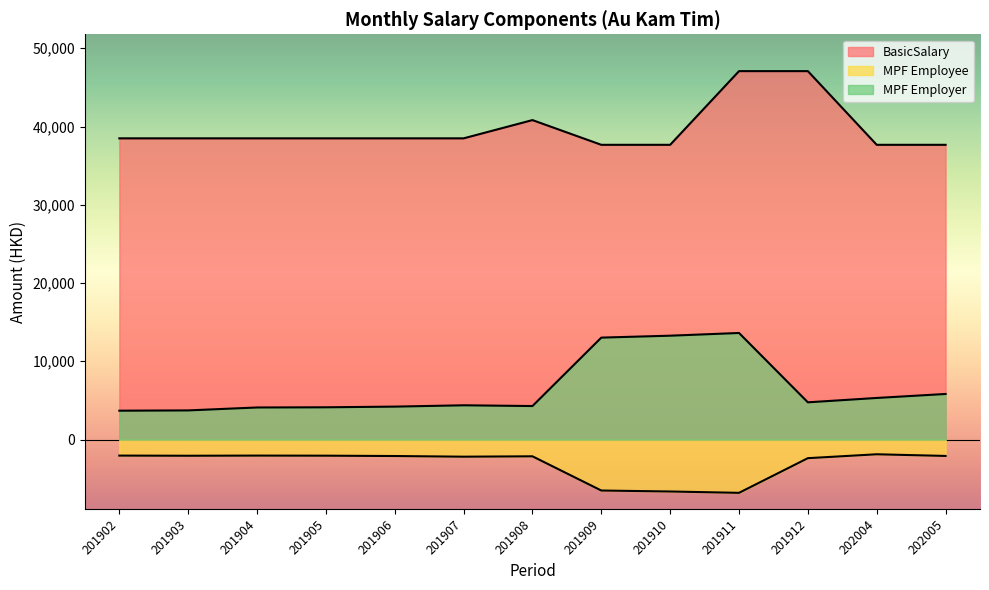

How many lines are shown in the chart?

3